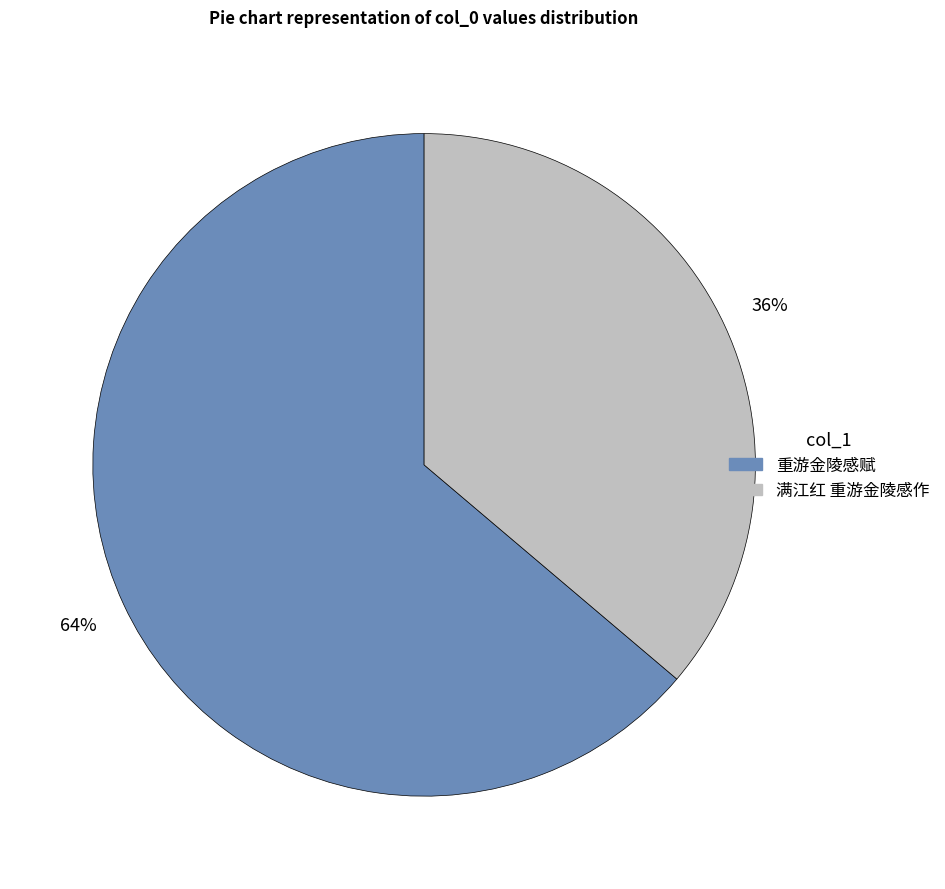

Which category has the biggest portion of the pie?

重游金陵感赋